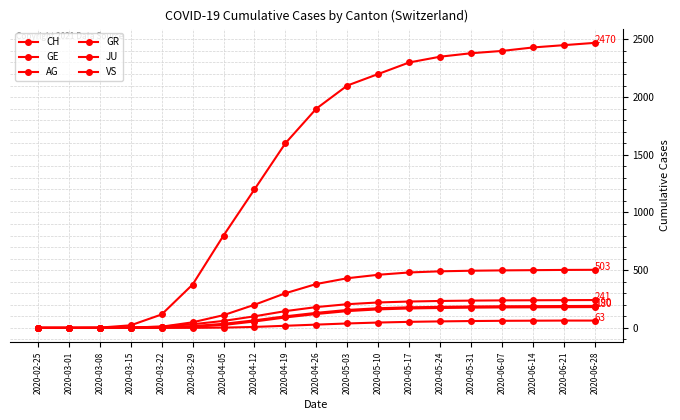

What value does the AG series have at 2020-05-10?

160